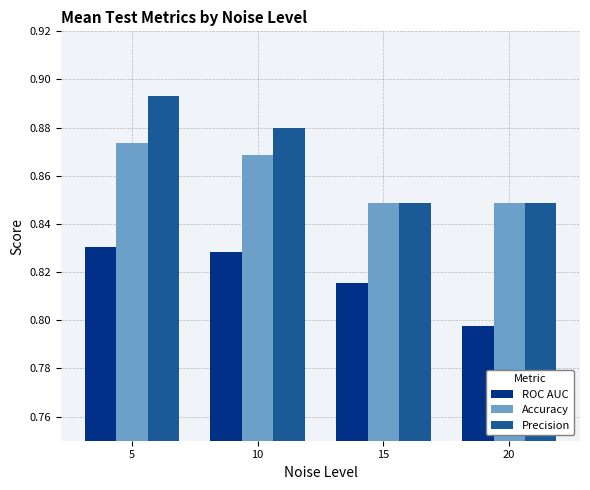

Which series has the largest total across all categories?

Precision